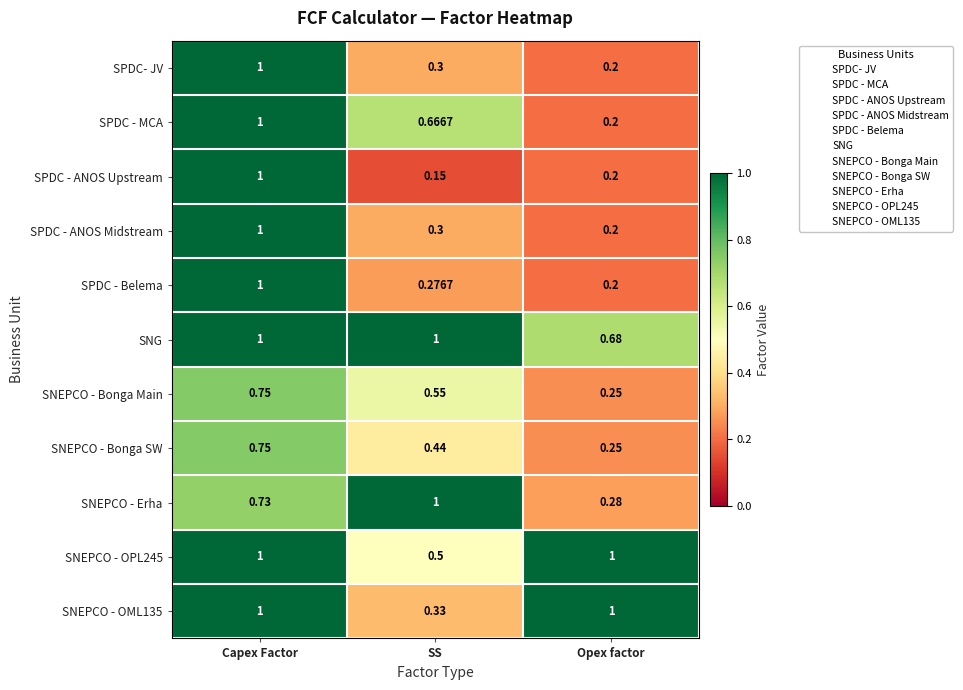

Where is SPDC - Belema nearest to the value 0?

Opex factor